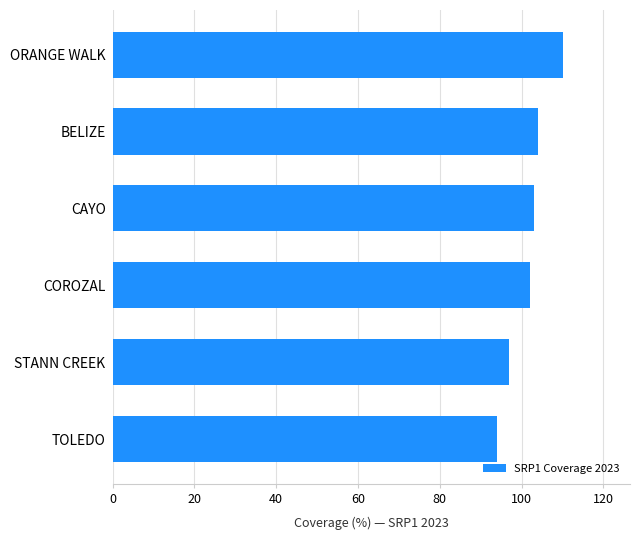

What is the difference between the maximum and minimum values?

16